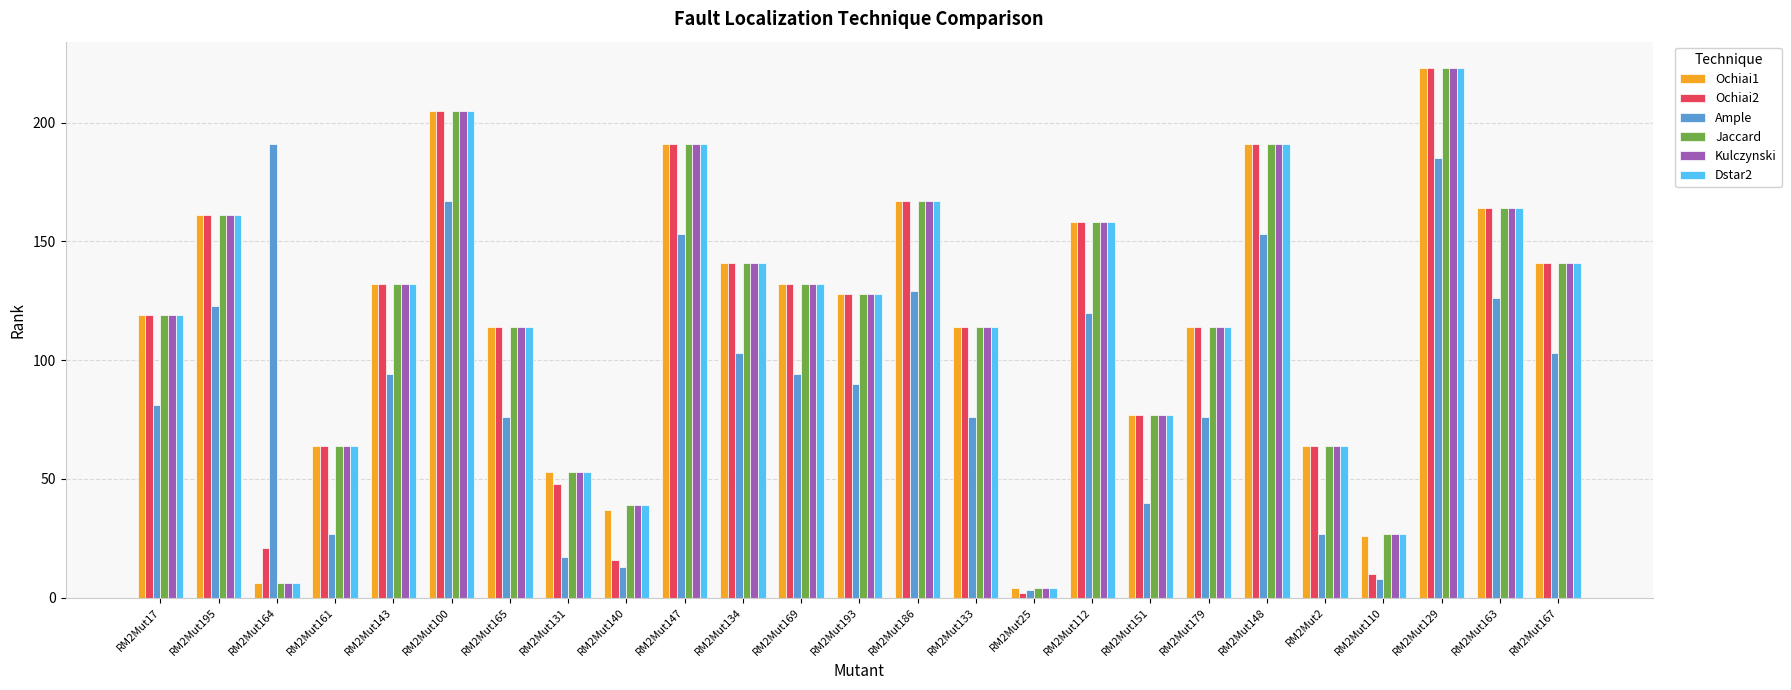

What is the sum of all Dstar2 values?

2929